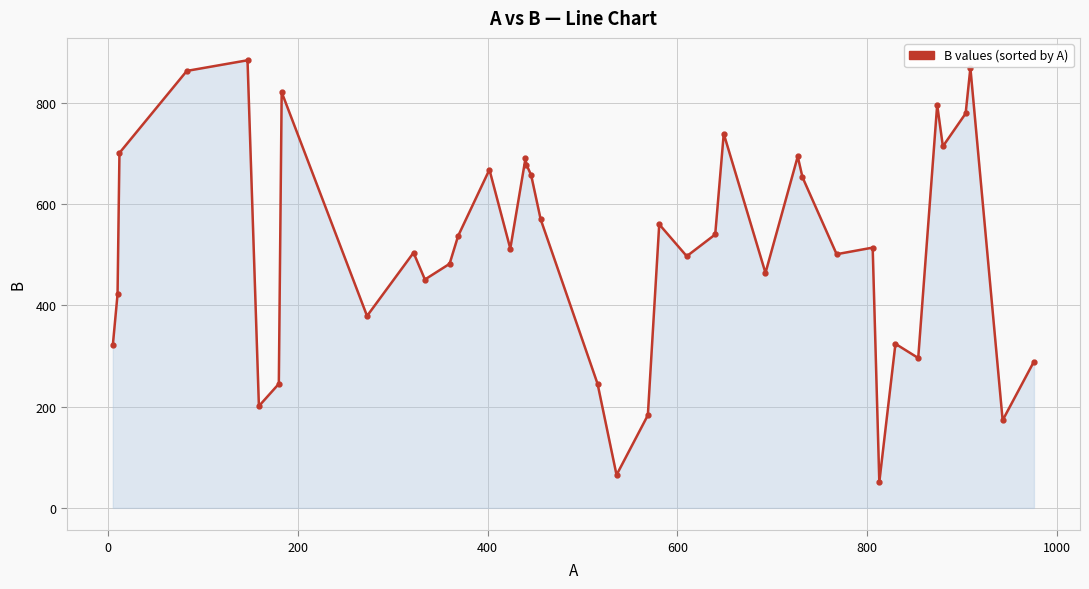

How many lines are shown in the chart?

1